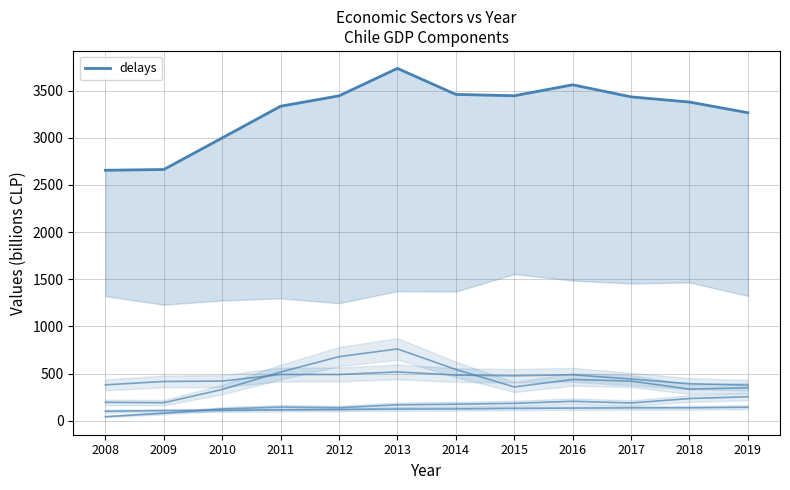

What is the value of the Administración pública (line) point at the 1st from the left?

102